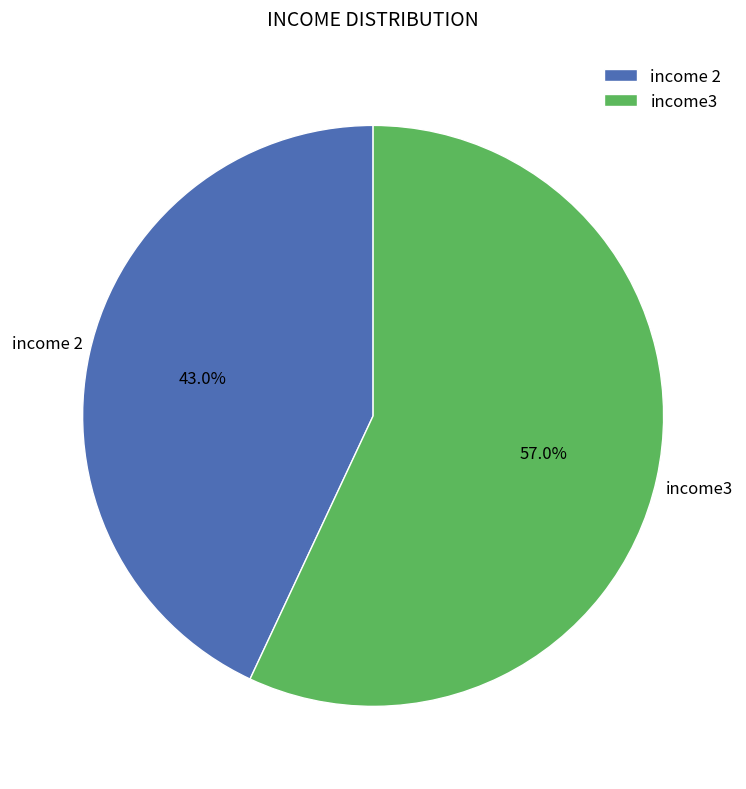

To the nearest percent, what percentage of the pie is income 2?

43%